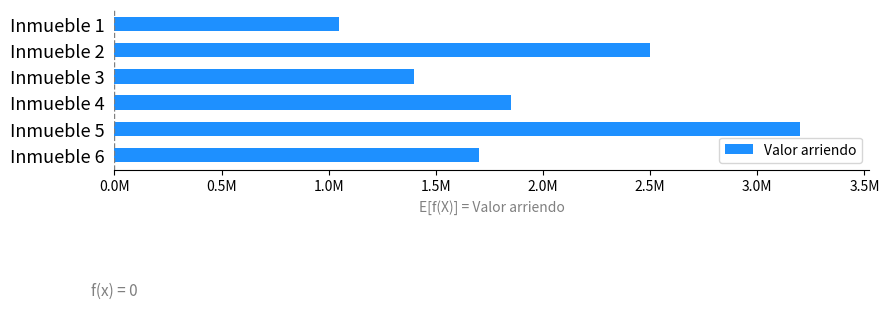

Which category has the lowest value across all series?

Inmueble 1